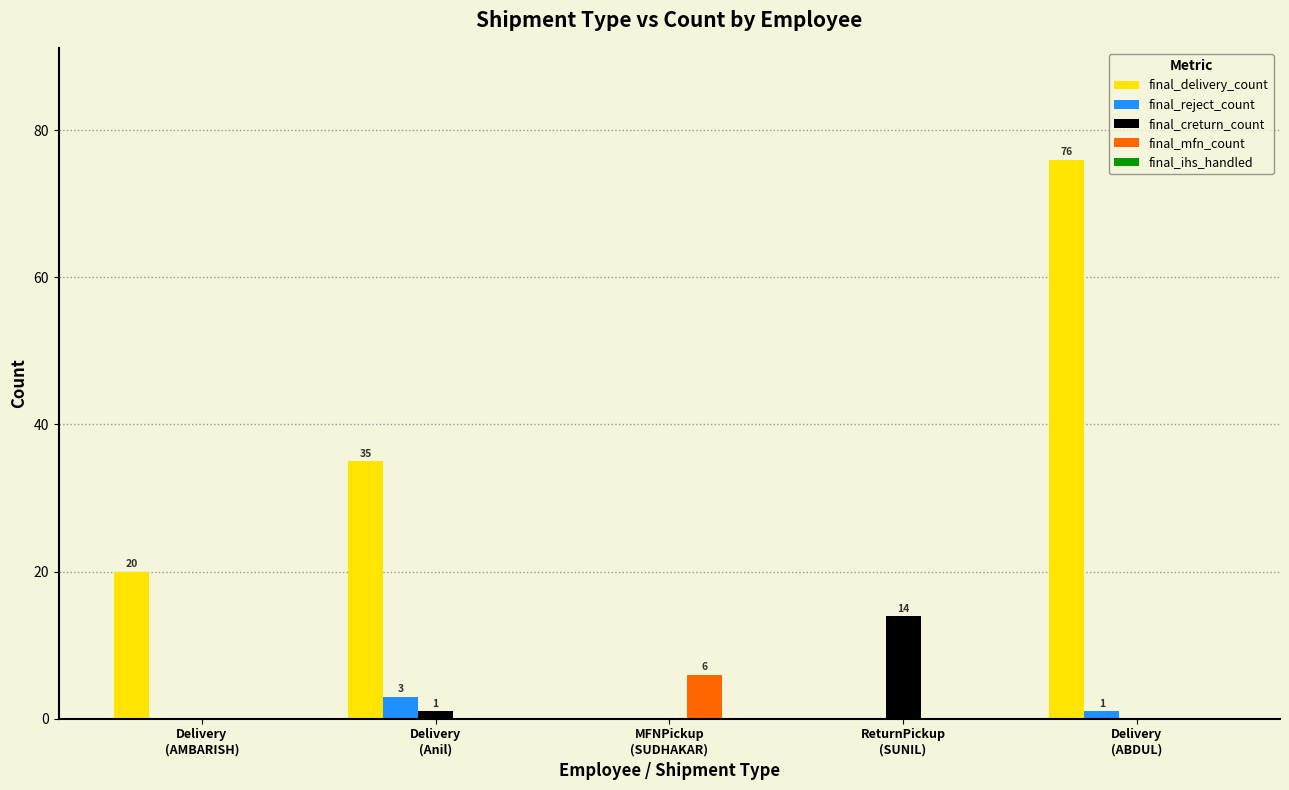

Which series has the largest total across all categories?

final_delivery_count